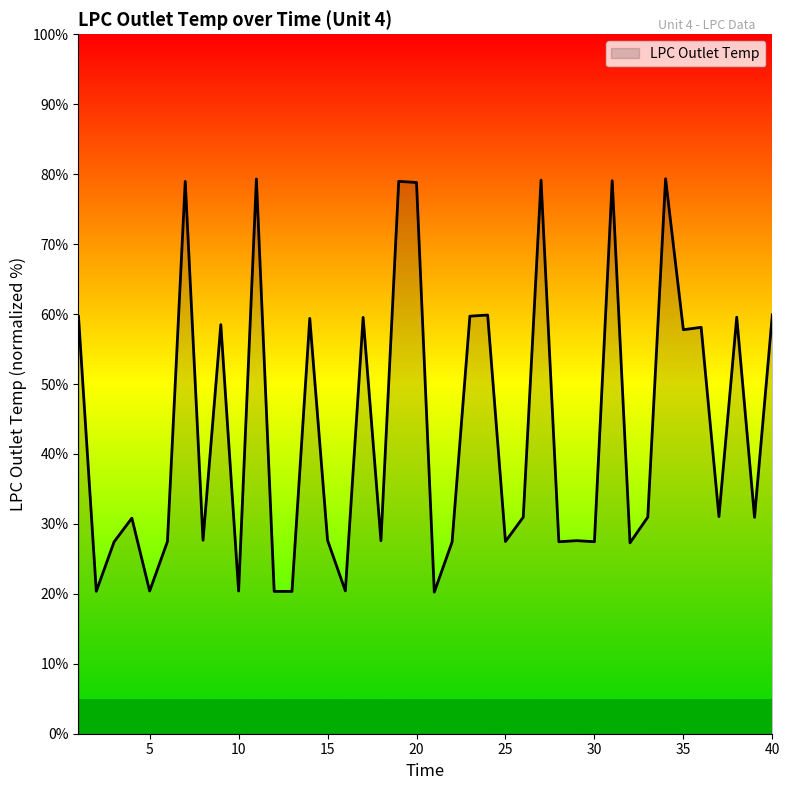

What is the maximum value shown in the chart?

79.3